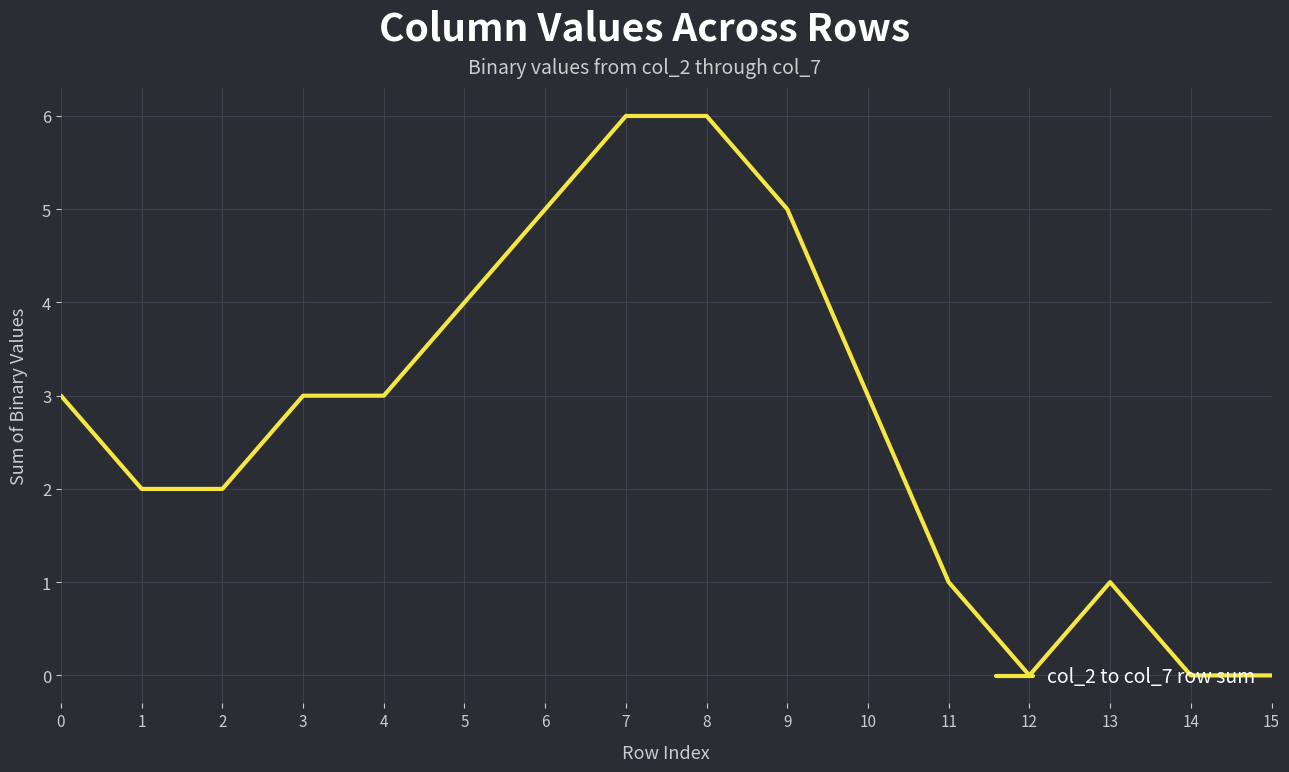

Read the value at 9.

5